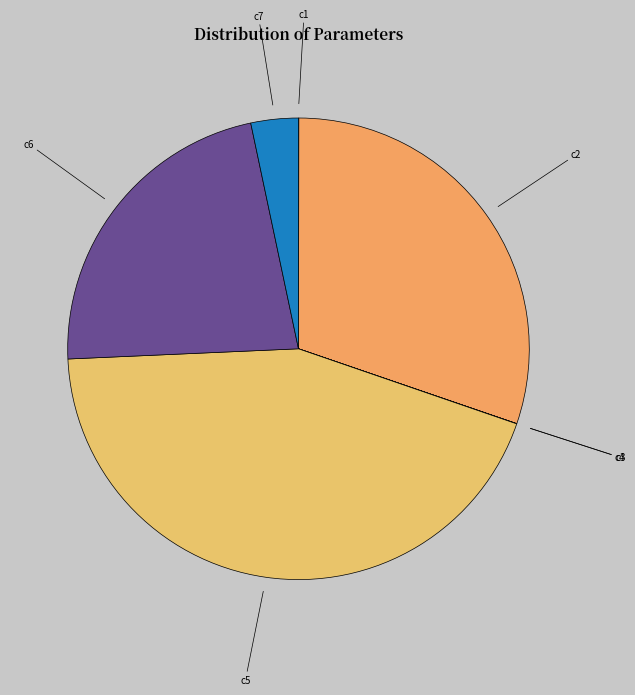

True or false: c2 accounts for 30% of the total.

True